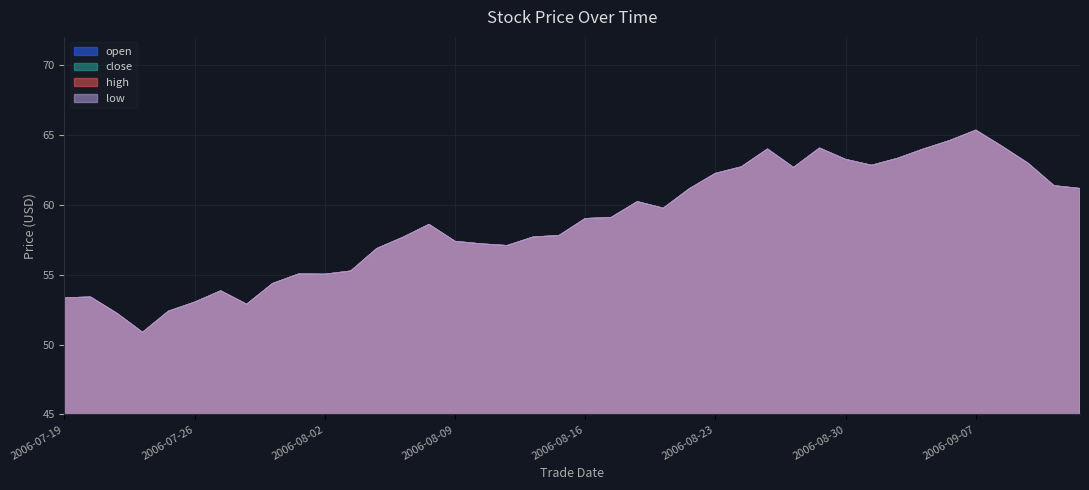

What is the minimum value shown in the chart?

50.9